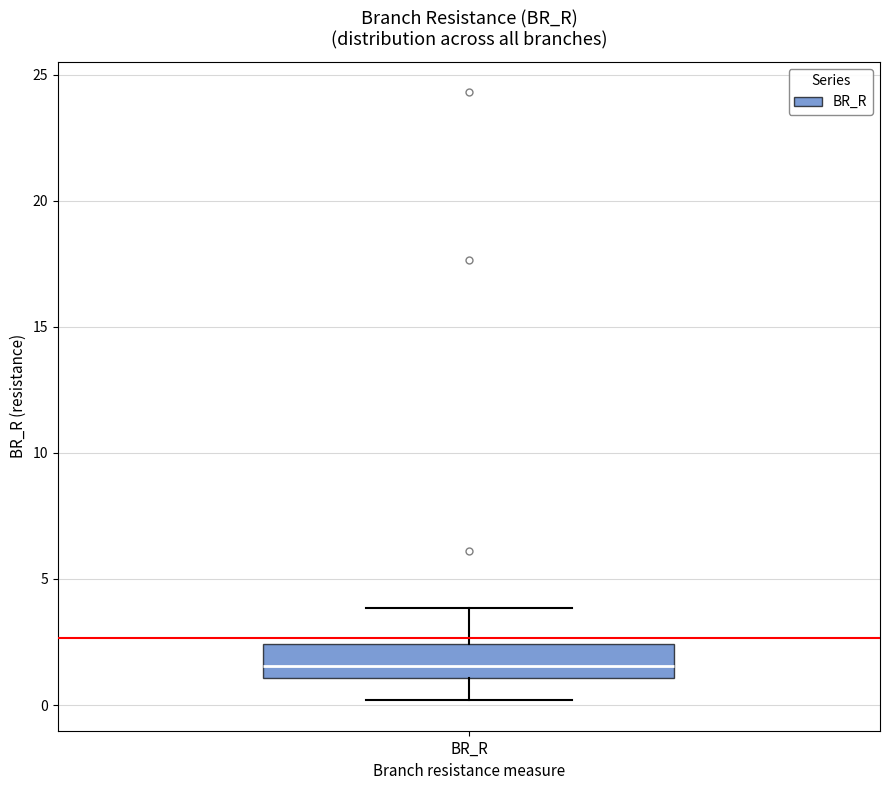

Where is the lower edge of the box for BR_R on the y-axis? The values are not printed on the chart, so give them approximately, as read against the axis.

1.0